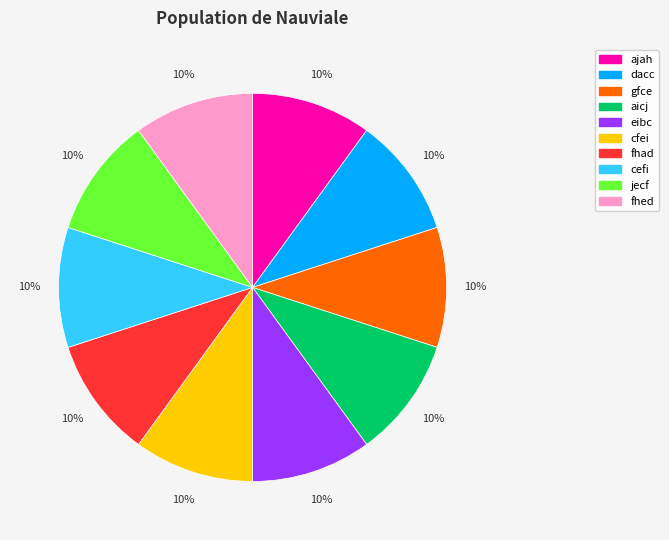

What percentage is the fhad slice, to the nearest percent?

10%